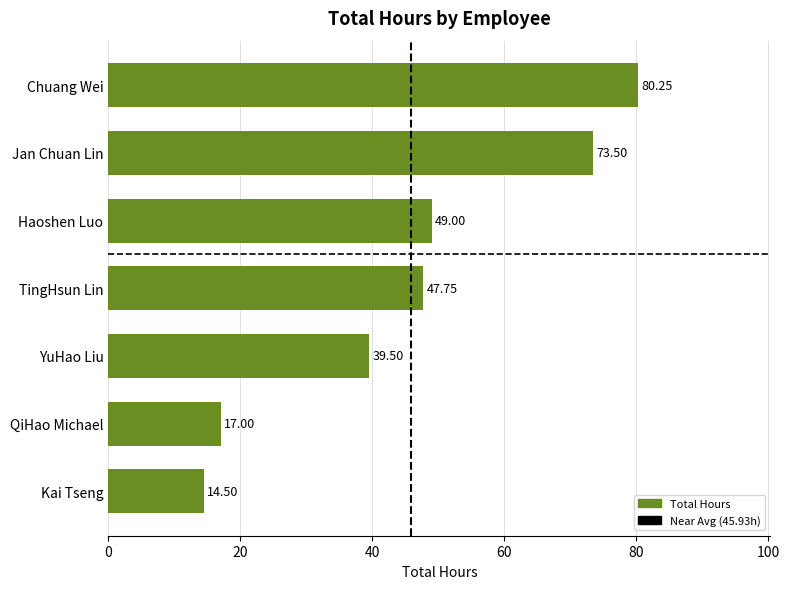

How many data points are less than 47?

3